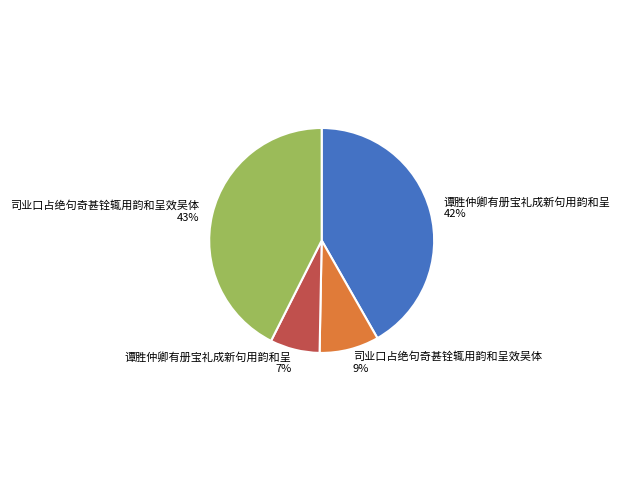

Count the number of slices in the pie.

4